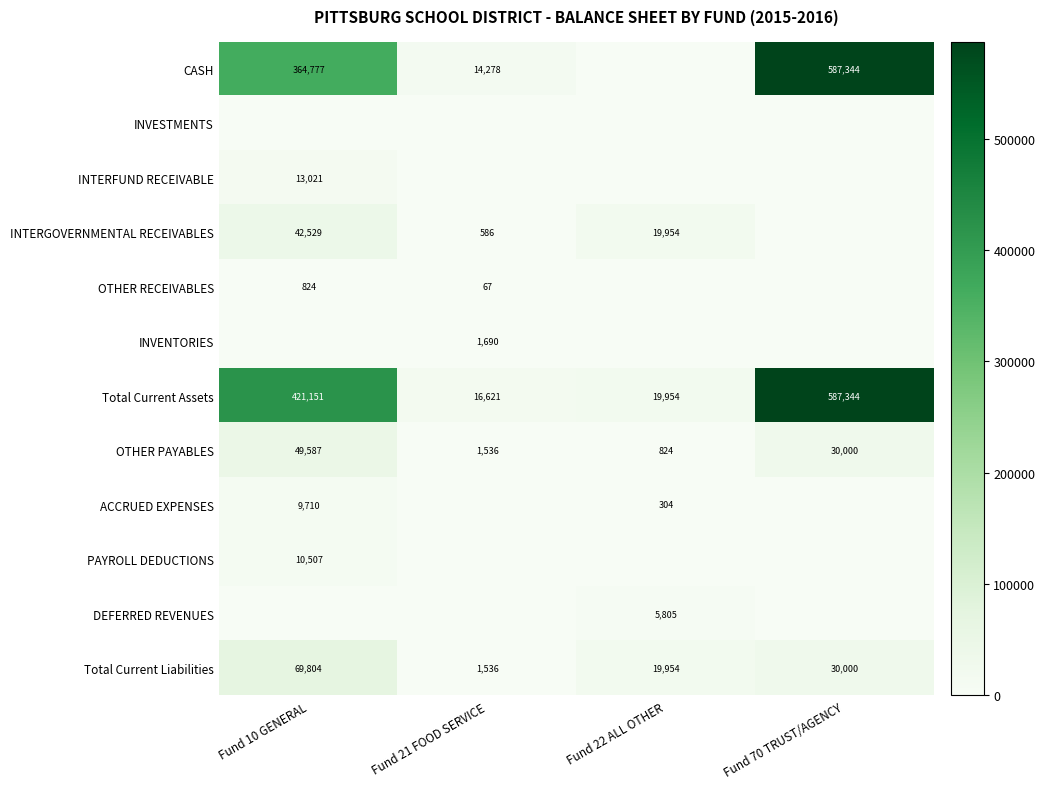

Which series changed the most between Fund 10 GENERAL and Fund 70 TRUST/AGENCY?

CASH